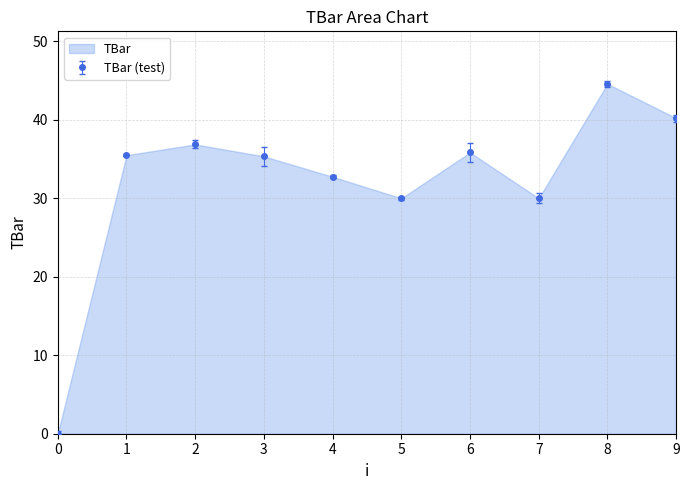

What is the difference between the maximum and minimum values?

44.6